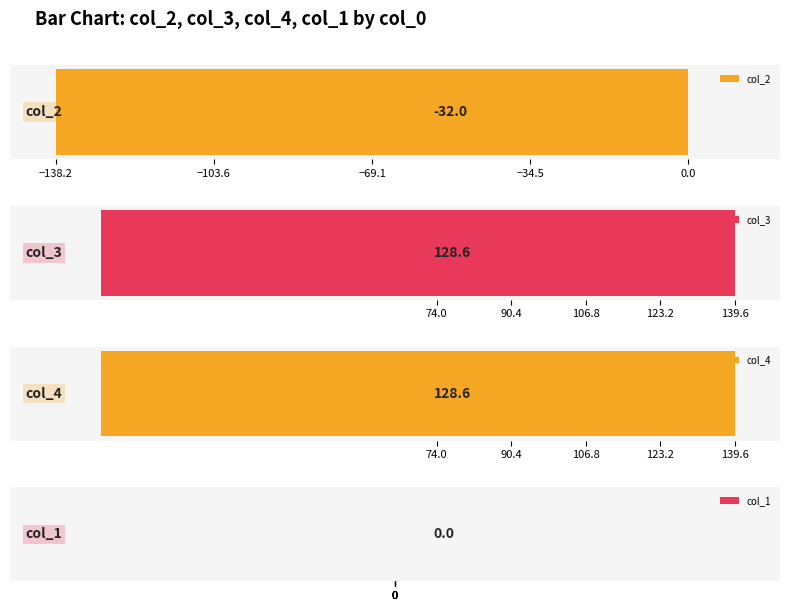

How many distinct data groups are displayed?

4